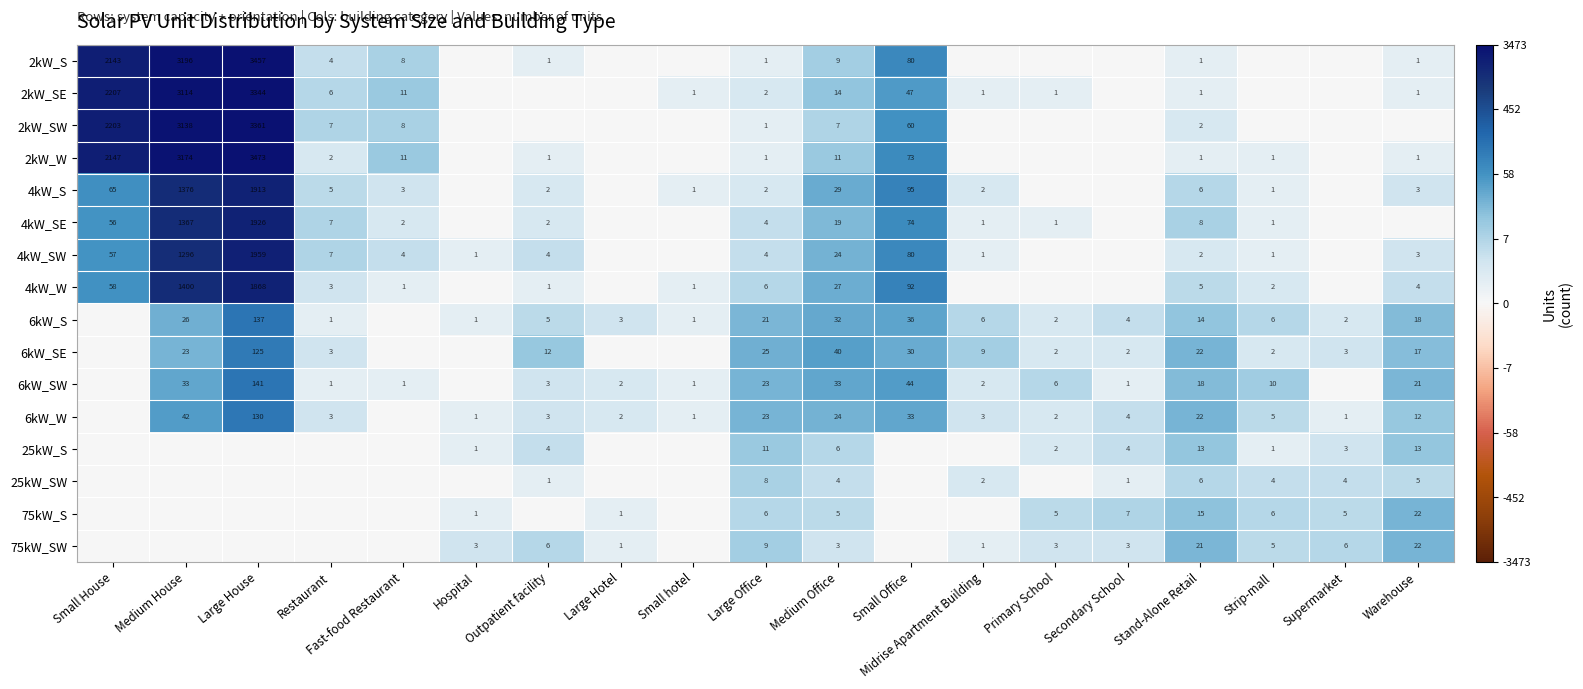

The 25kW_SW series shows 4 at Supermarket. True or false?

True